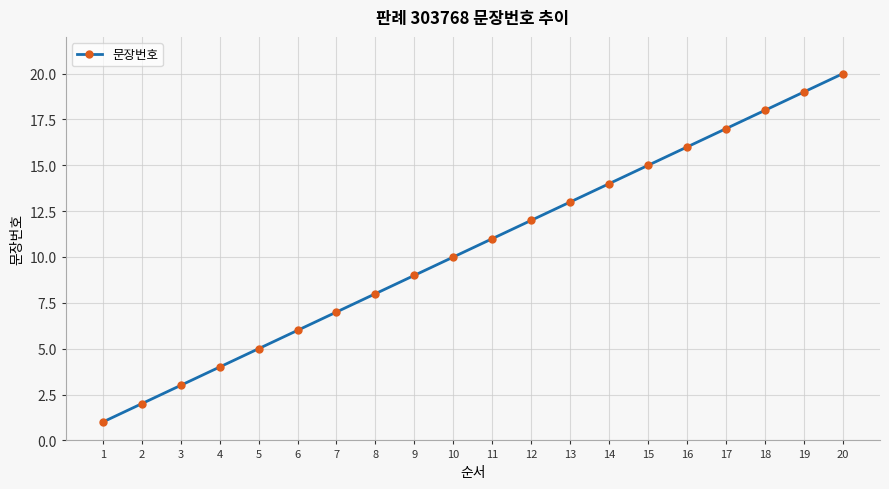

Reading left to right, transcribe all the data shown in this chart.

1=1	2=2	3=3	4=4	5=5	6=6	7=7	8=8	9=9	10=10	11=11	12=12	13=13	14=14	15=15	16=16	17=17	18=18	19=19	20=20